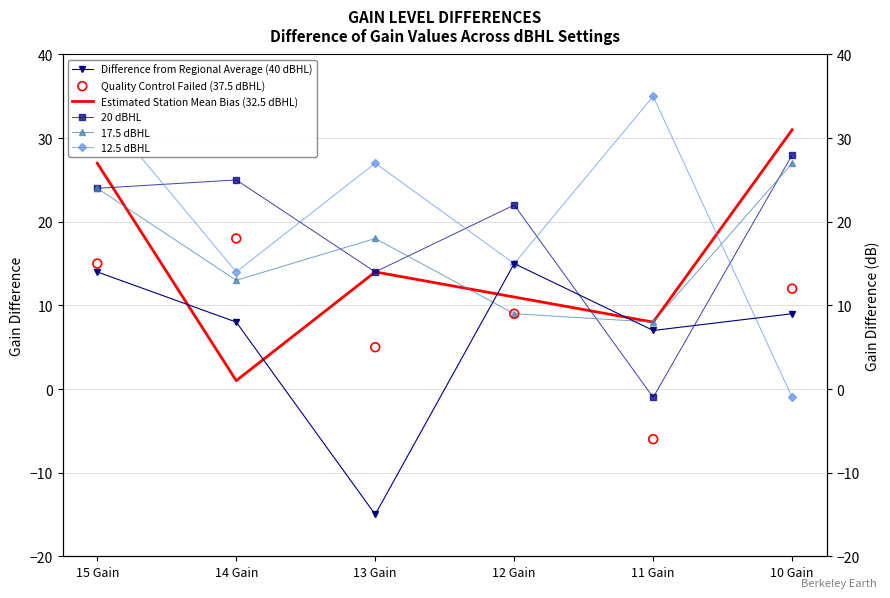

Is the value of Quality Control Failed (37.5 dBHL) at 15 Gain greater than the value of 17.5 dBHL at 13 Gain?

No